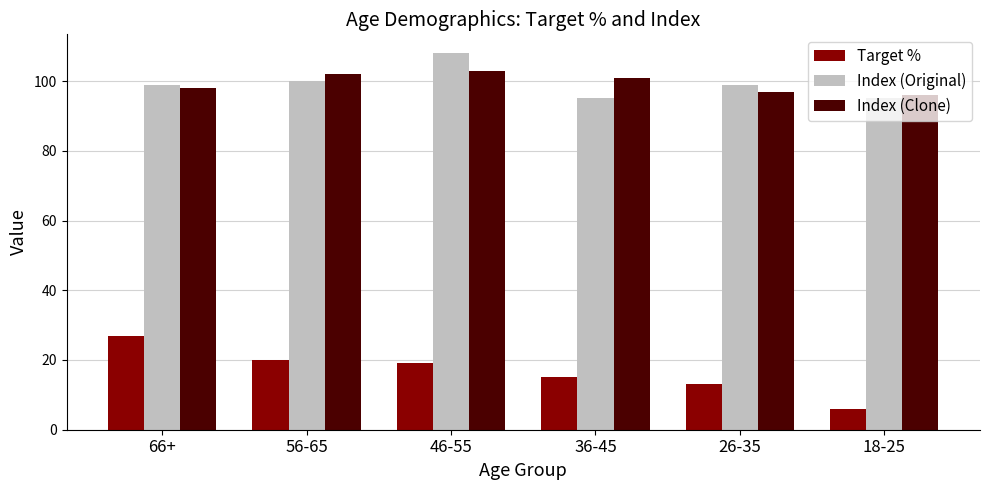

True or false: Index (Clone) has a value of 65 at 18-25.

False